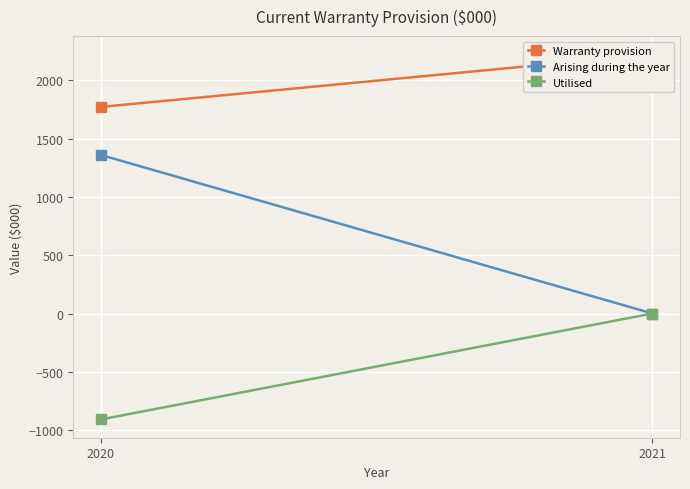

What is the difference between the Utilised values at 2021 and 2020?

909